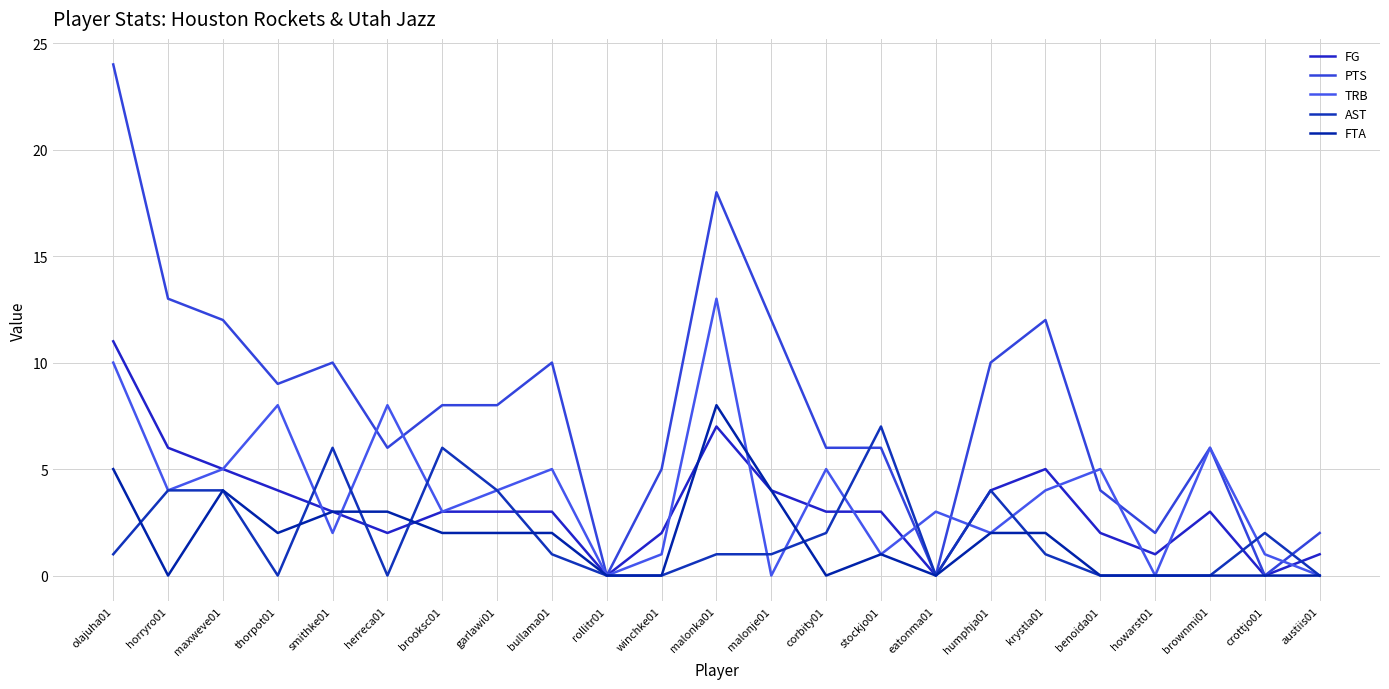

At how many categories does at least one series exceed 22?

1